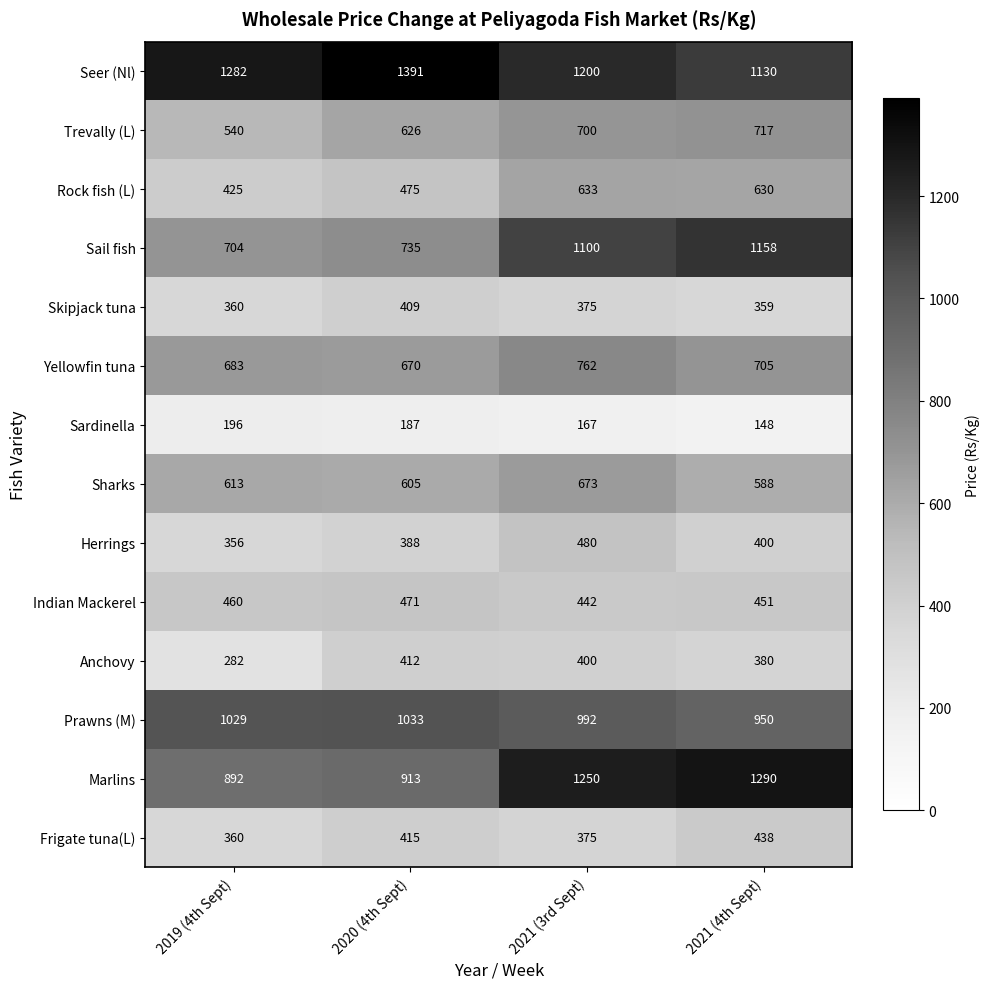

What is the difference between the highest and lowest values at 2021 (4th Sept)?

1142